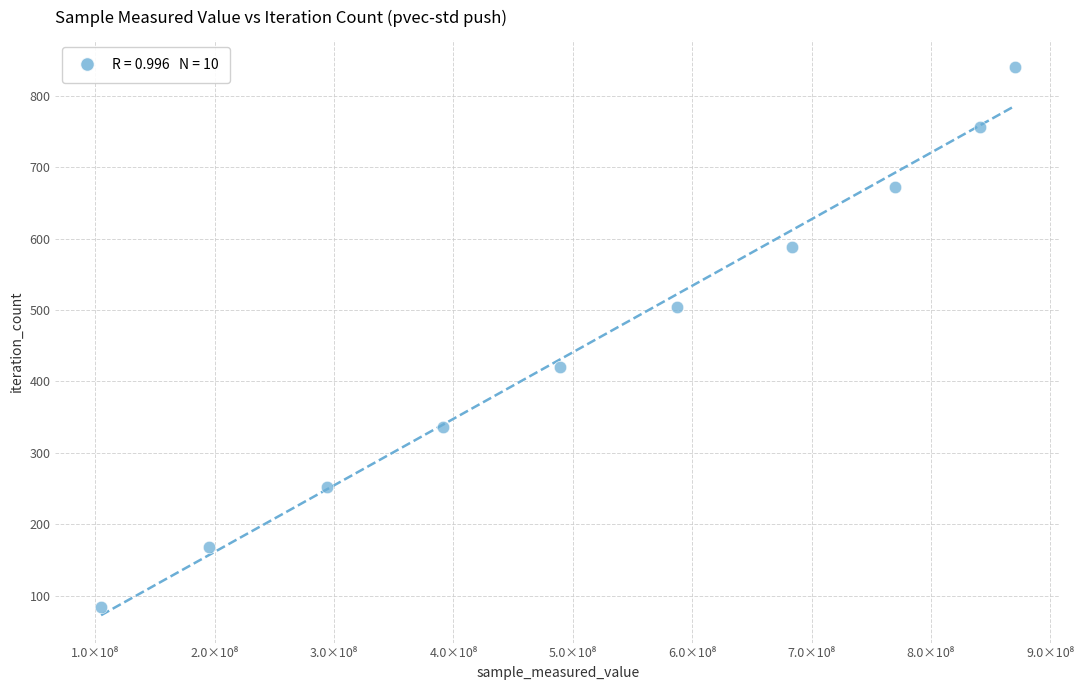

What is the average X value?

522682536